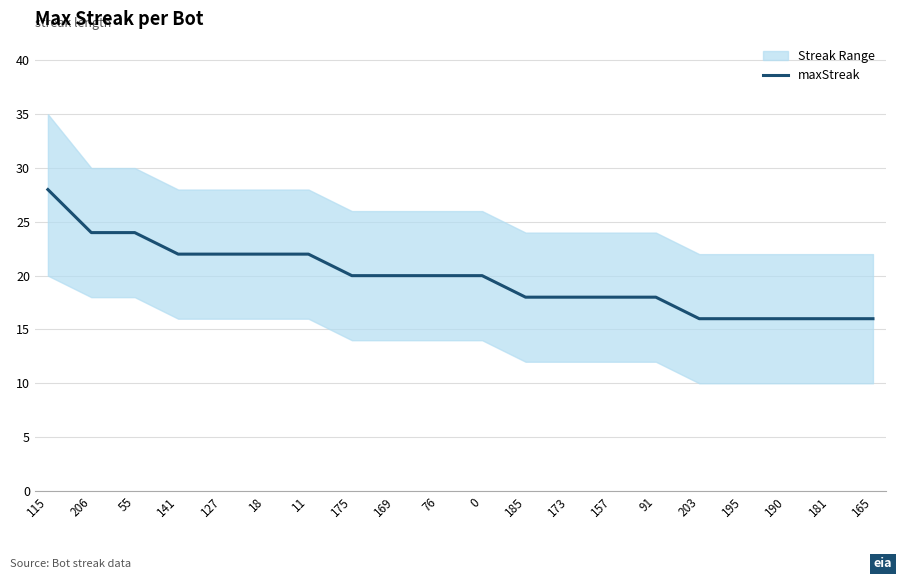

Count the number of values greater than 20.

7